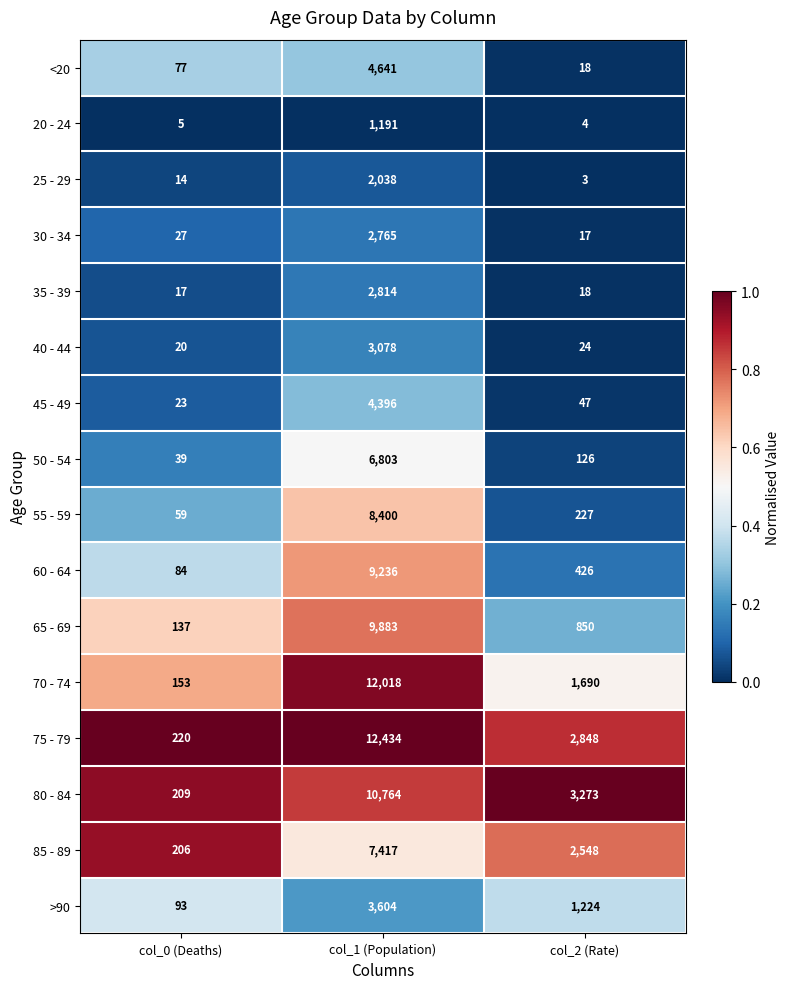

The value of 50 - 54 at col_0 (Deaths) is 39. True or false?

True